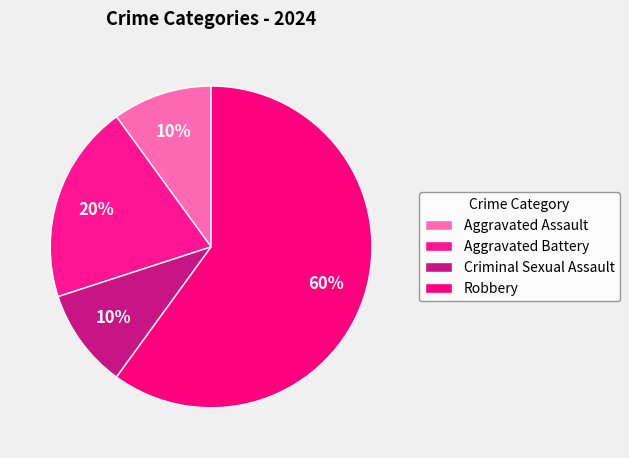

To the nearest percent, what is the average slice percentage?

25%